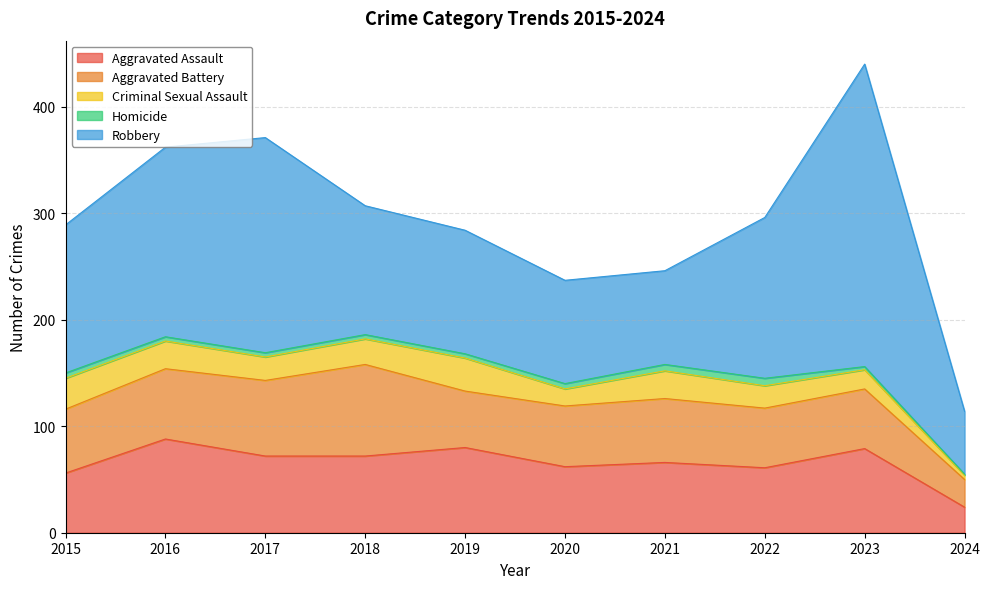

The value of Aggravated Assault at 2015 is 12. True or false?

False